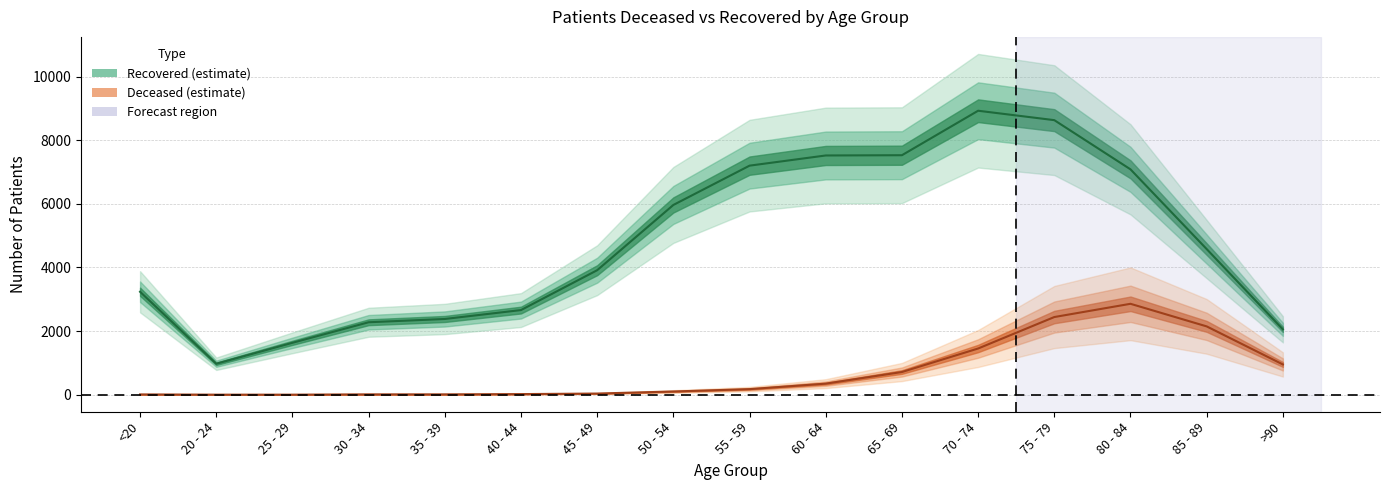

True or false: patients_recovered has more than 0 points higher than both neighbors.

True